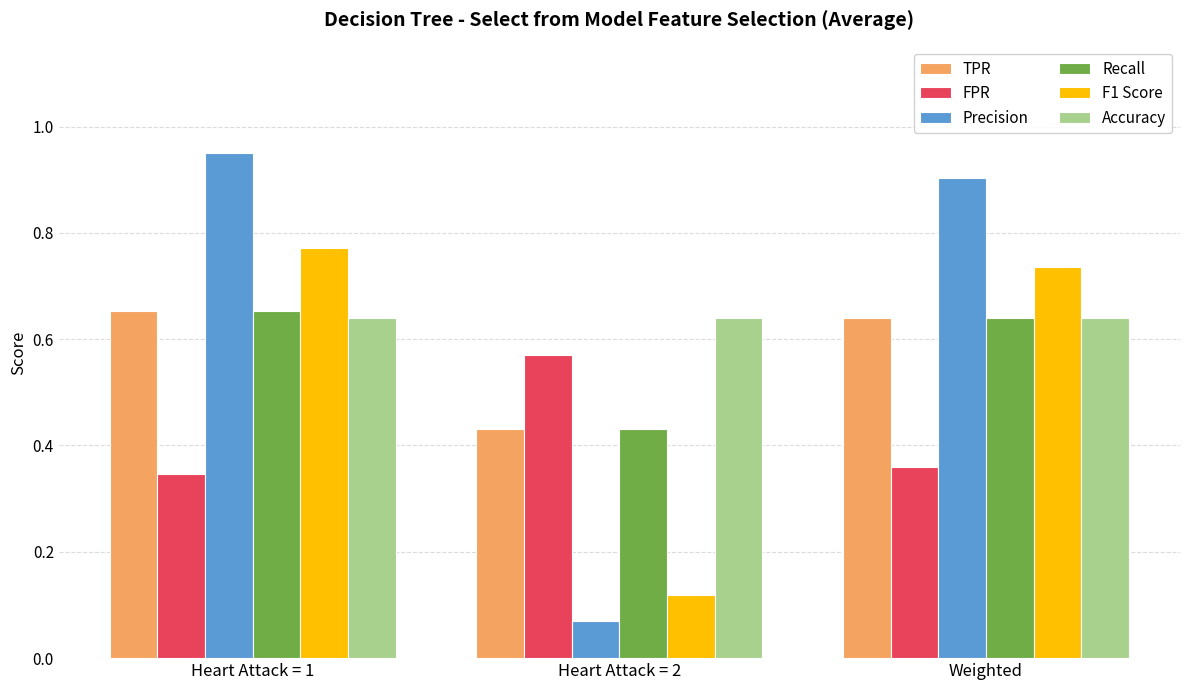

What is the label of the 1st bar from the right?

Weighted